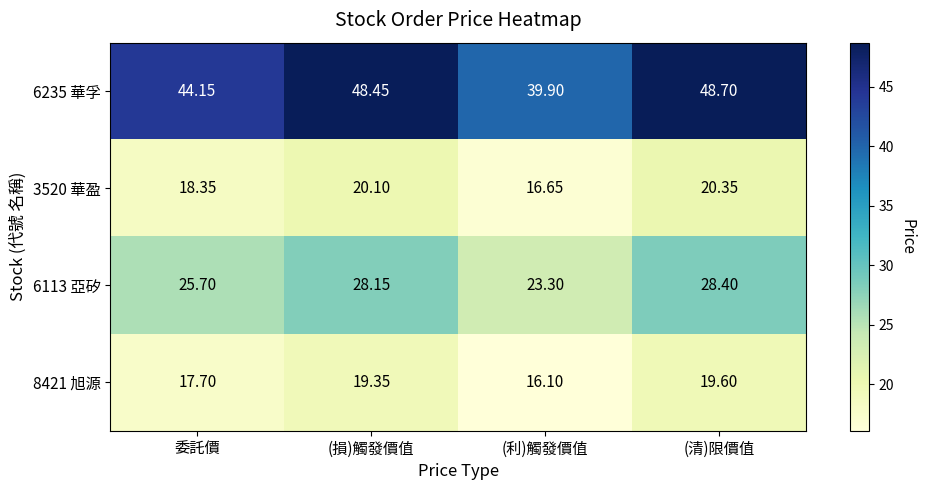

What is the difference between the highest and lowest values at (利)觸發價值?

23.8